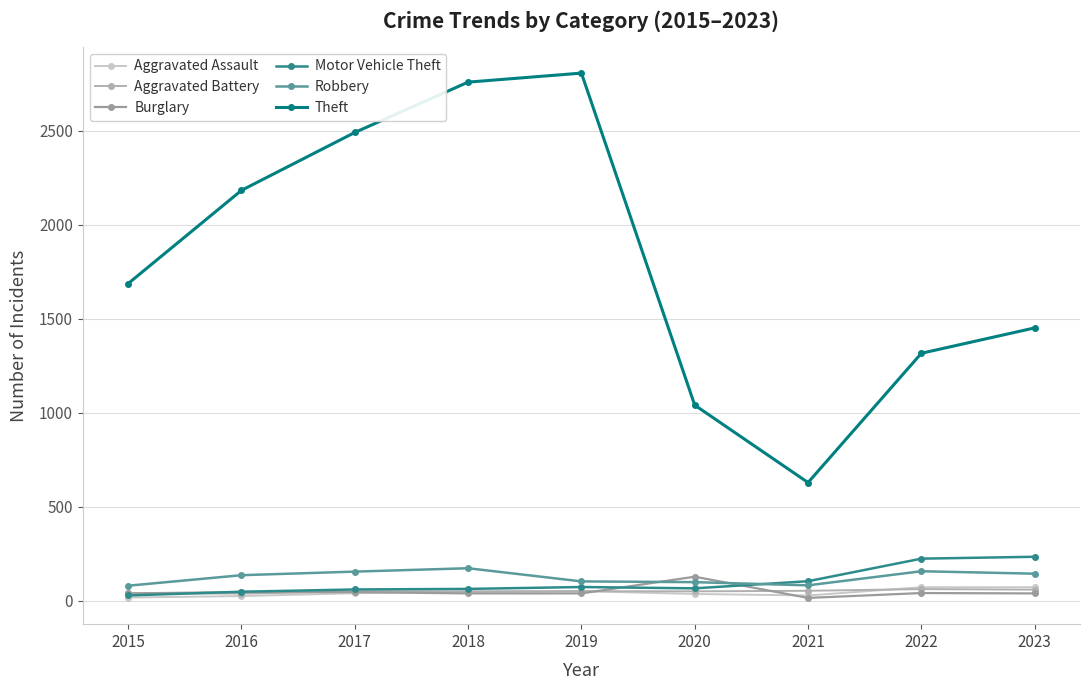

What is the value of the Aggravated Assault point at the 7th from the left?

28